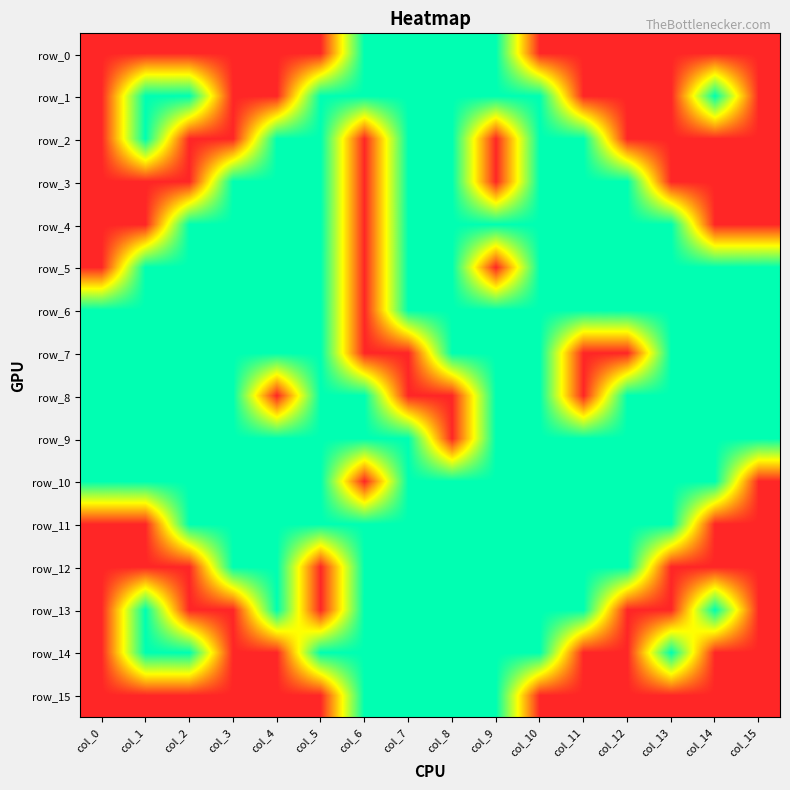

Which series has the largest range (max minus min)?

row_0